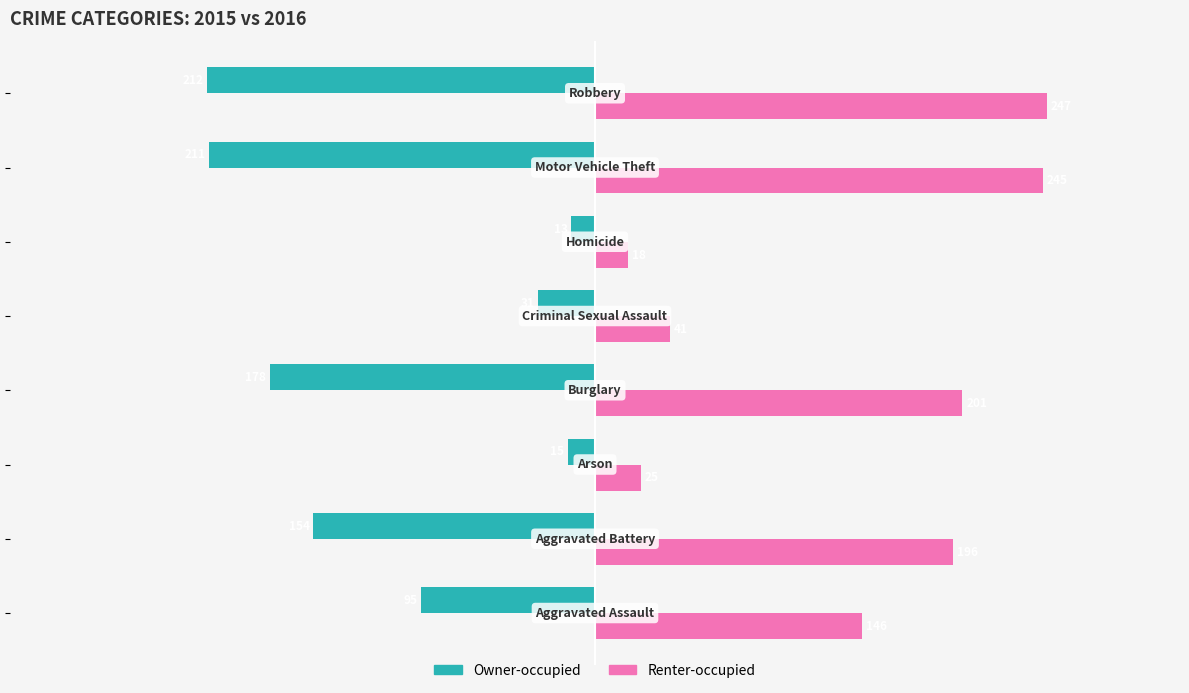

What is the sum of all Renter-occupied values?

1119